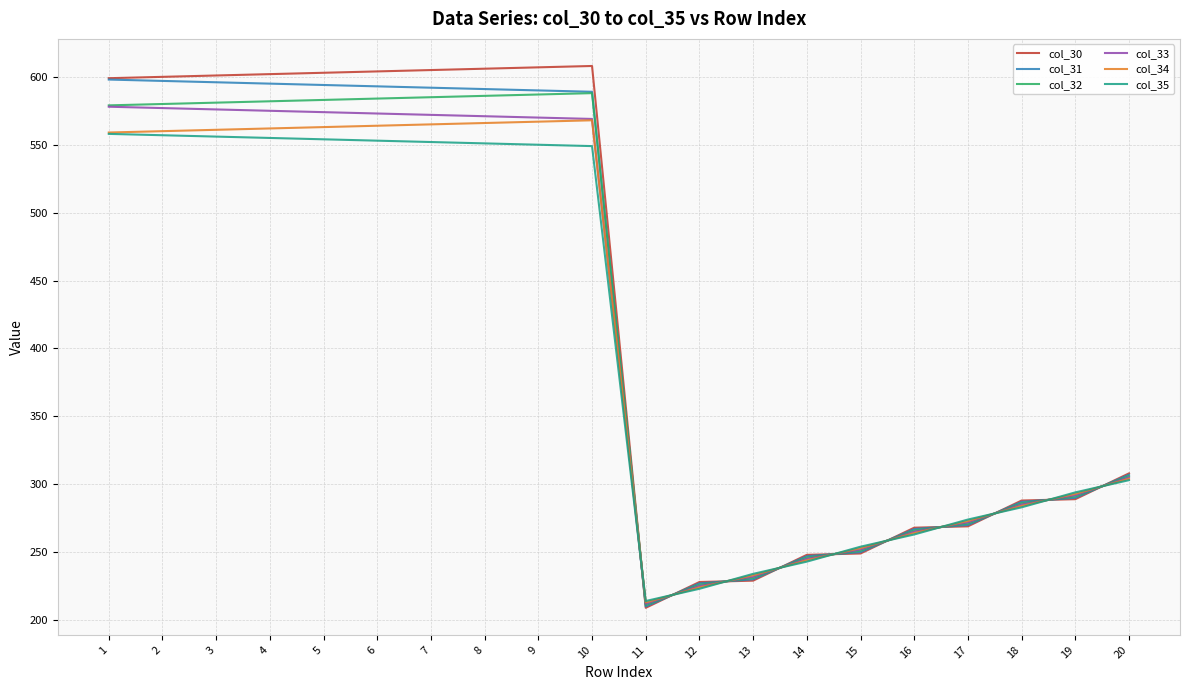

The value of col_34 at 10 is 568.0. True or false?

True